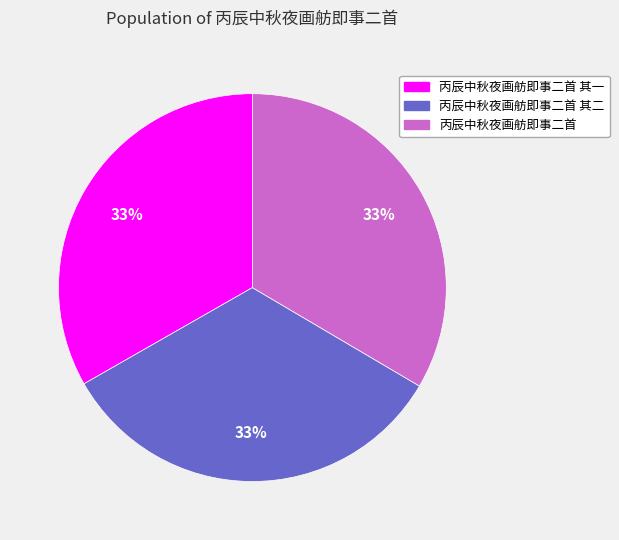

To the nearest percent, what is the average slice percentage?

33%